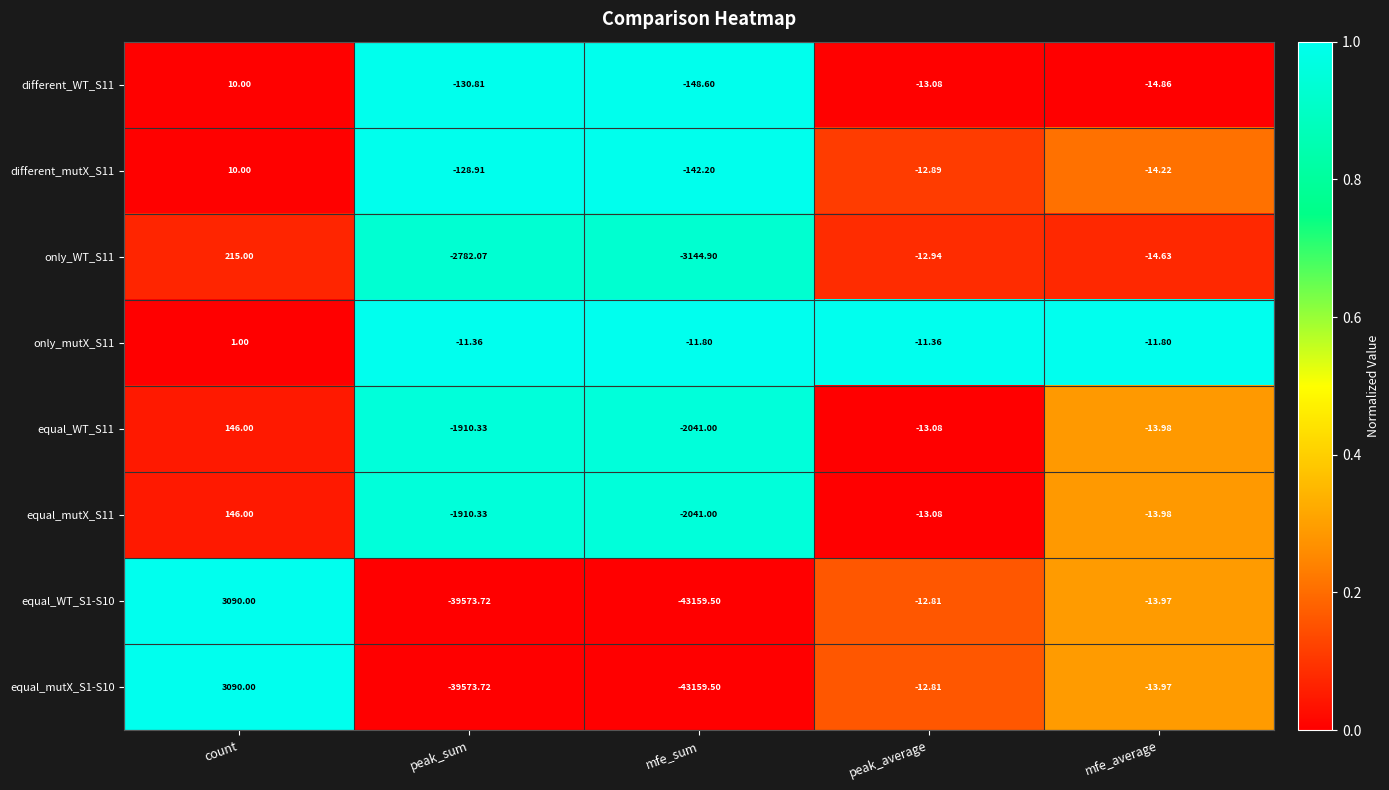

Which category has the lowest value across all series?

mfe_sum